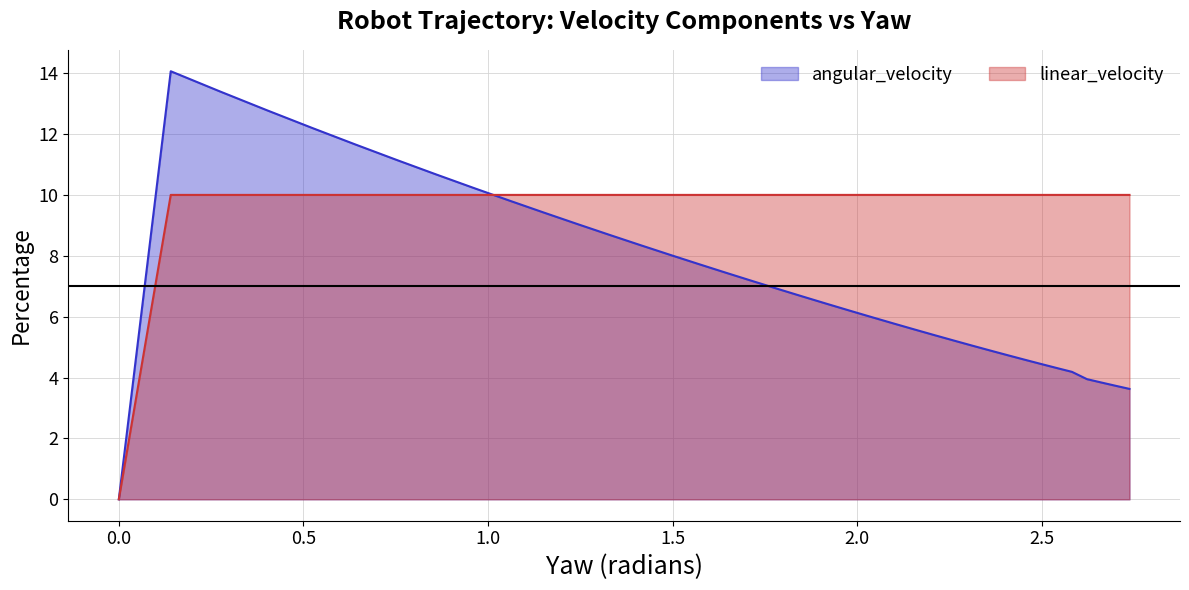

How many values in the linear_velocity series are below 10?

2